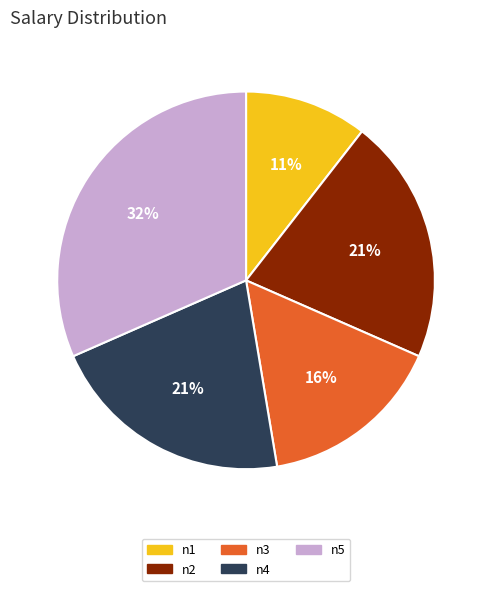

Which has a higher value, n3 or n1?

n3